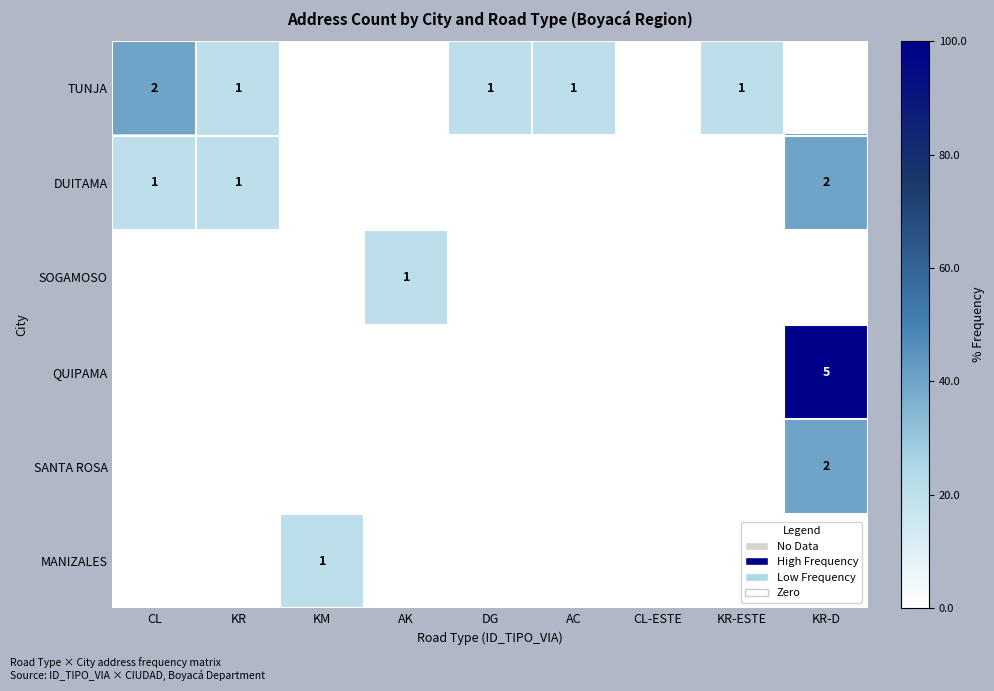

The value of TUNJA at AK is 0. True or false?

True